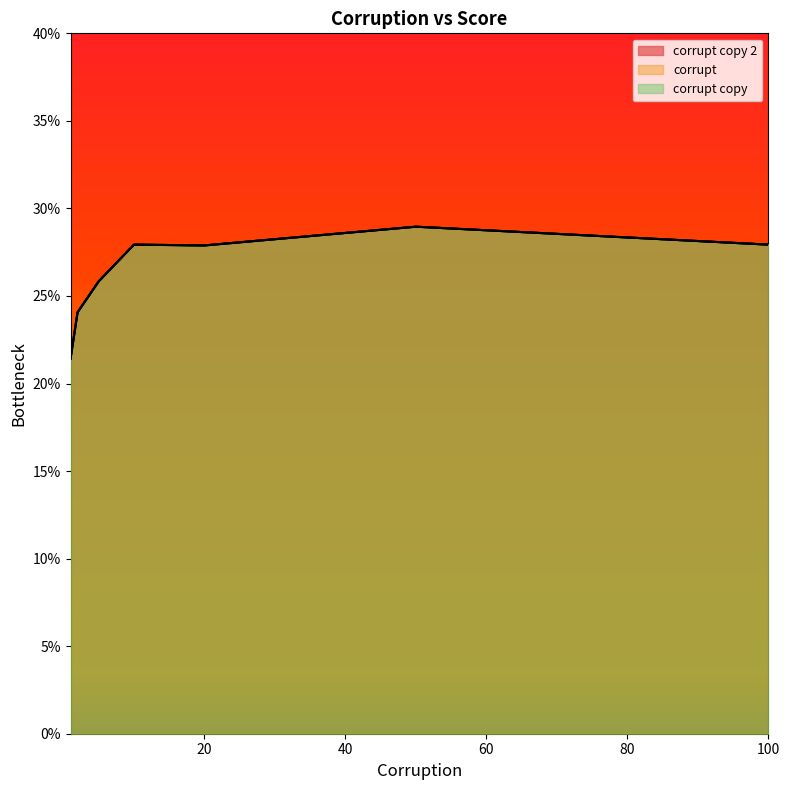

What is the maximum value for corrupt copy?

0.3